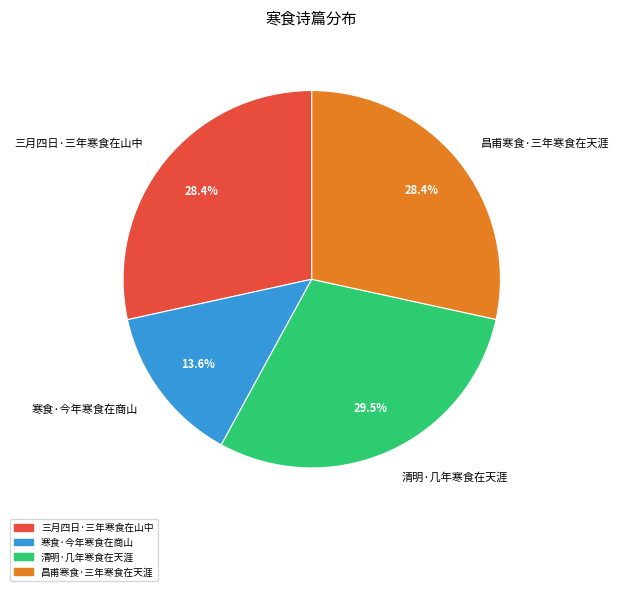

What is the ratio of the value at 昌甫寒食·三年寒食在天涯 to the value at 三月四日·三年寒食在山中?

1.0